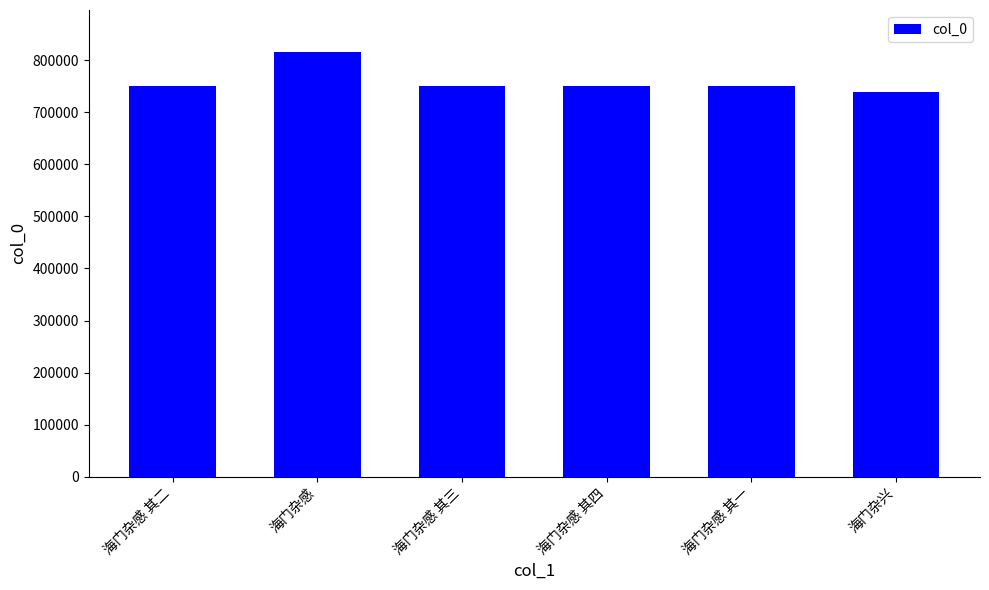

Is it true that the value at 海门杂感 其二 is 750405?

True